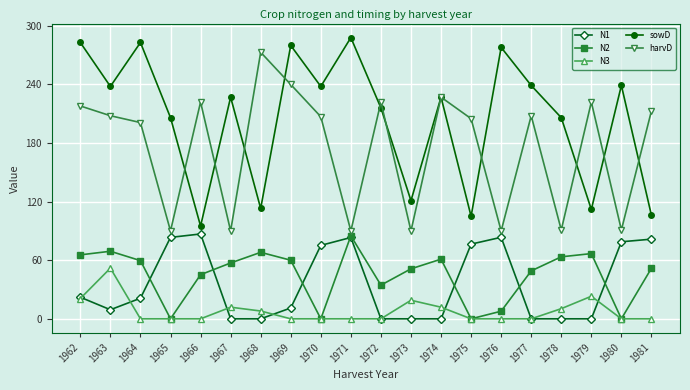

Which category has the highest value in the N3 series?

1963